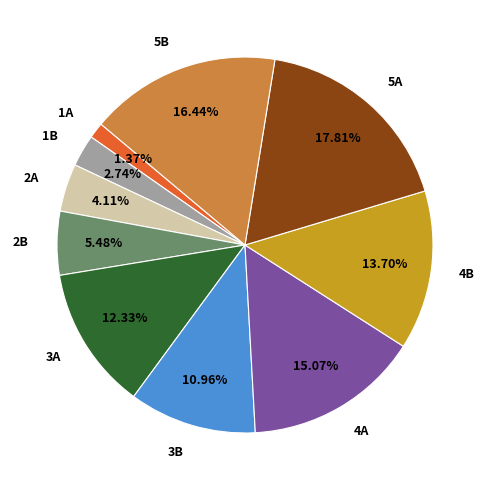

To the nearest percent, what percentage of the pie is 2A?

4%